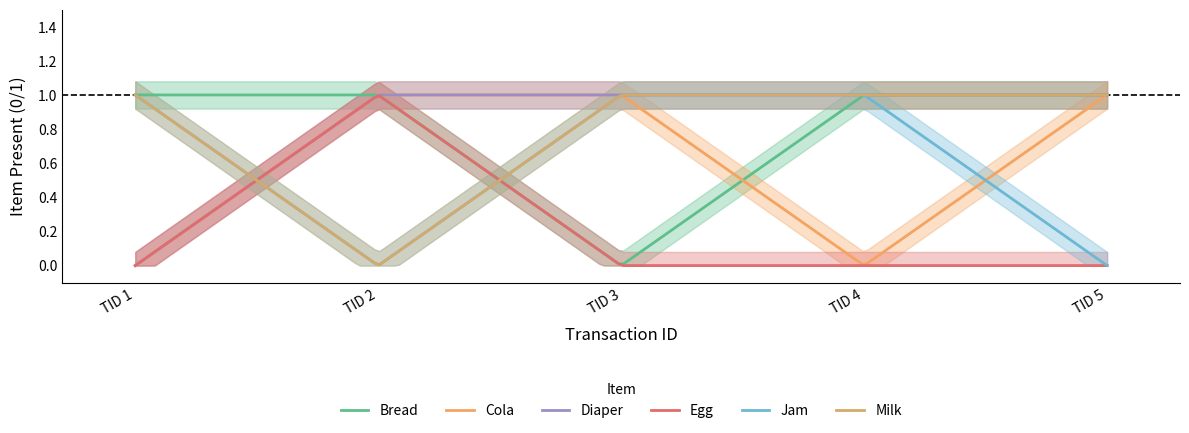

Reading right to left, transcribe all the data shown in this chart.

Bread: TID 5=1	TID 4=1	TID 3=0	TID 2=1	TID 1=1
Cola: TID 5=1	TID 4=0	TID 3=1	TID 2=1	TID 1=0
Diaper: TID 5=1	TID 4=1	TID 3=1	TID 2=1	TID 1=0
Egg: TID 5=0	TID 4=0	TID 3=0	TID 2=1	TID 1=0
Jam: TID 5=0	TID 4=1	TID 3=1	TID 2=0	TID 1=1
Milk: TID 5=1	TID 4=1	TID 3=1	TID 2=0	TID 1=1